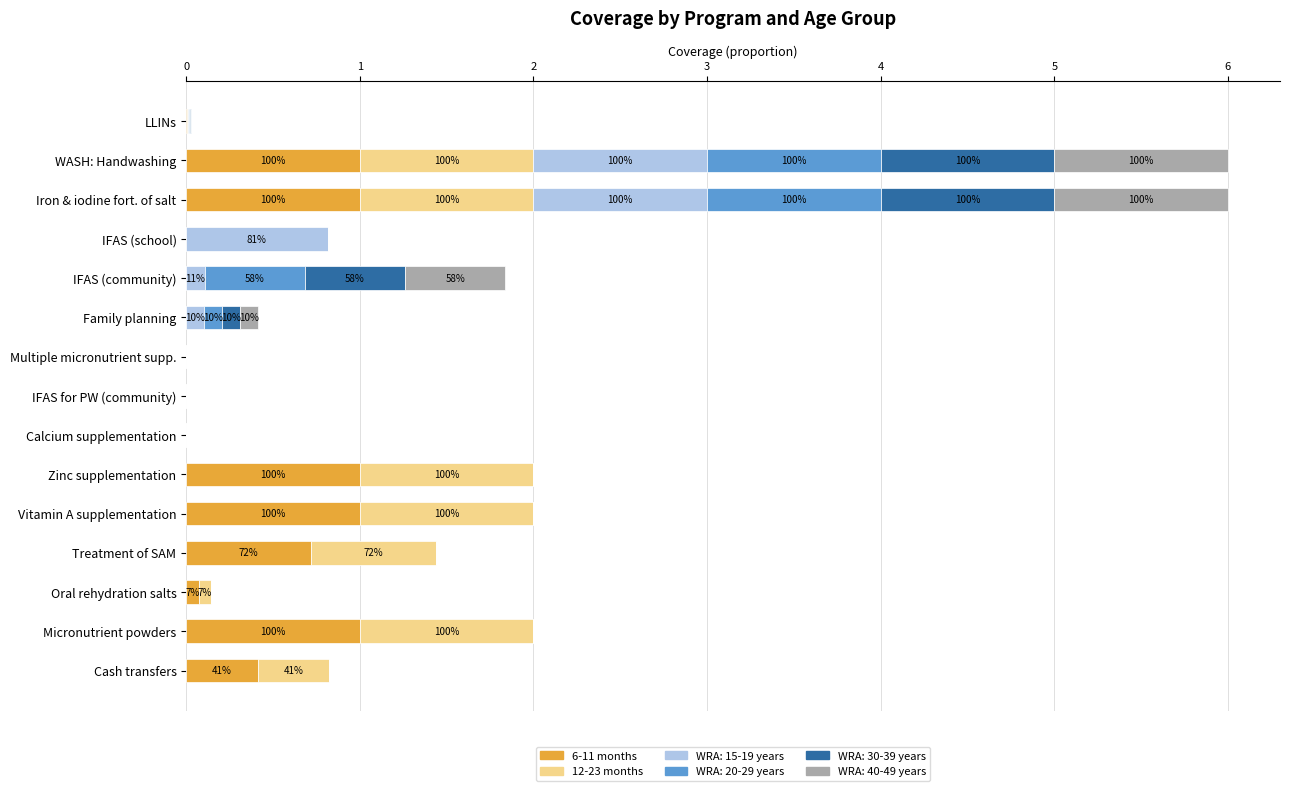

What is the total value across all series at IFAS (school)?

0.8